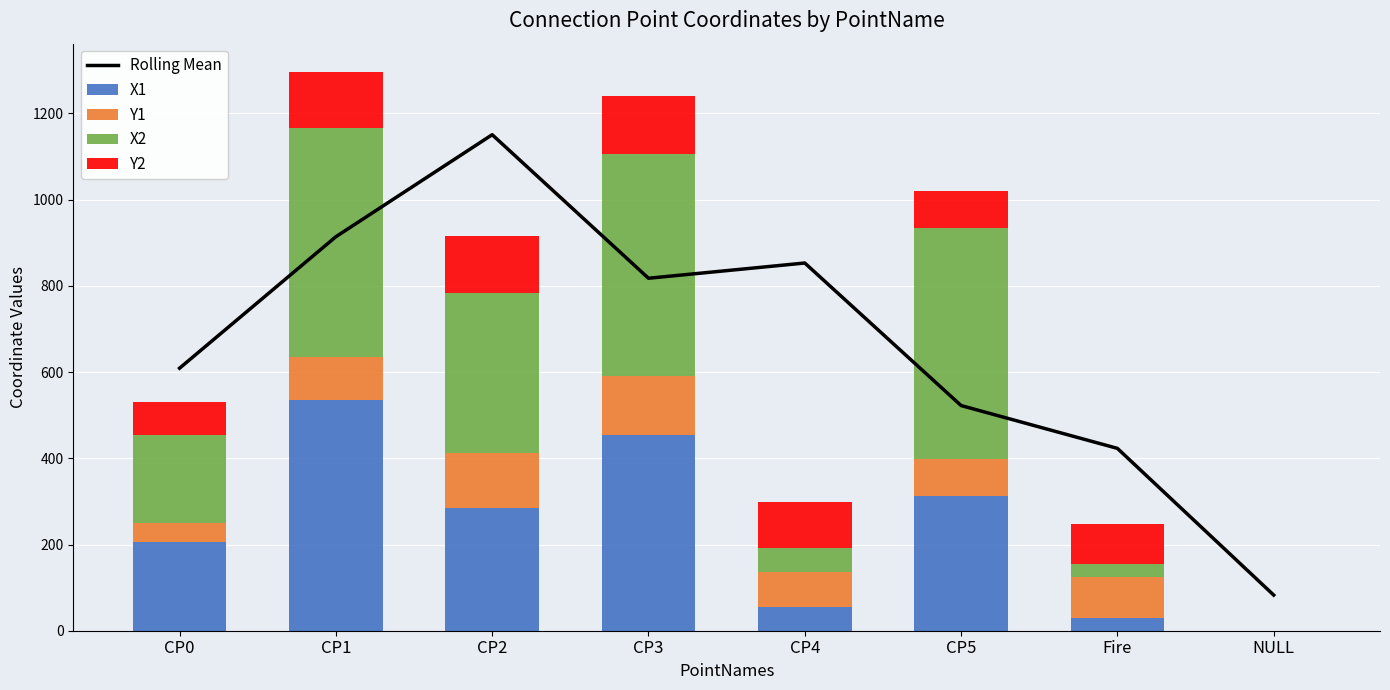

What is the average value of the X1 series?

234.5